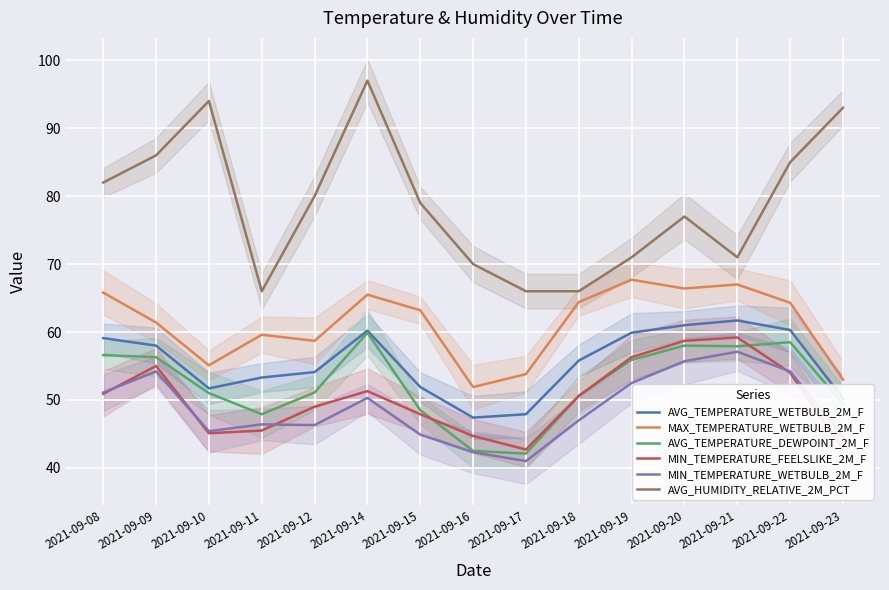

True or false: AVG_TEMPERATURE_DEWPOINT_2M_F and AVG_HUMIDITY_RELATIVE_2M_PCT cross at least once.

False